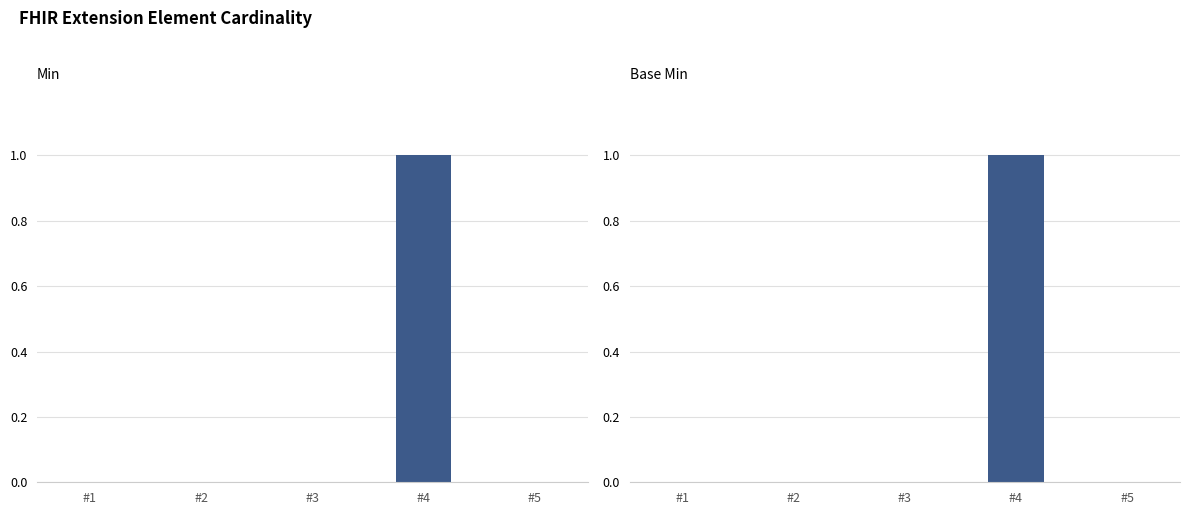

Does the chart contain stacked bars?

No